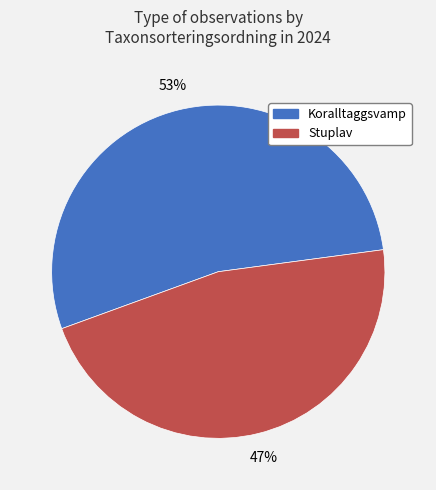

Rank the categories by value from lowest to highest.

Stuplav, Koralltaggsvamp